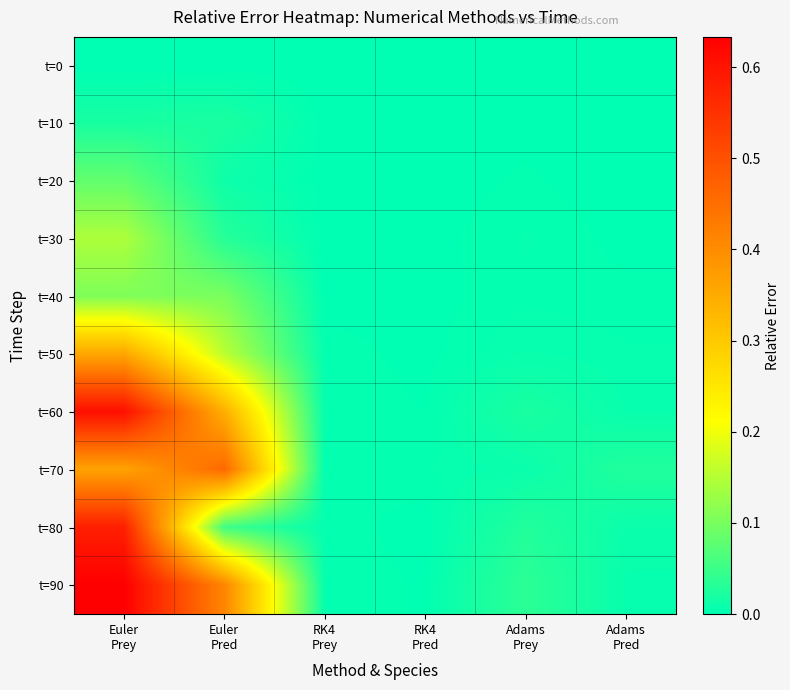

What is the greatest value displayed?

0.6